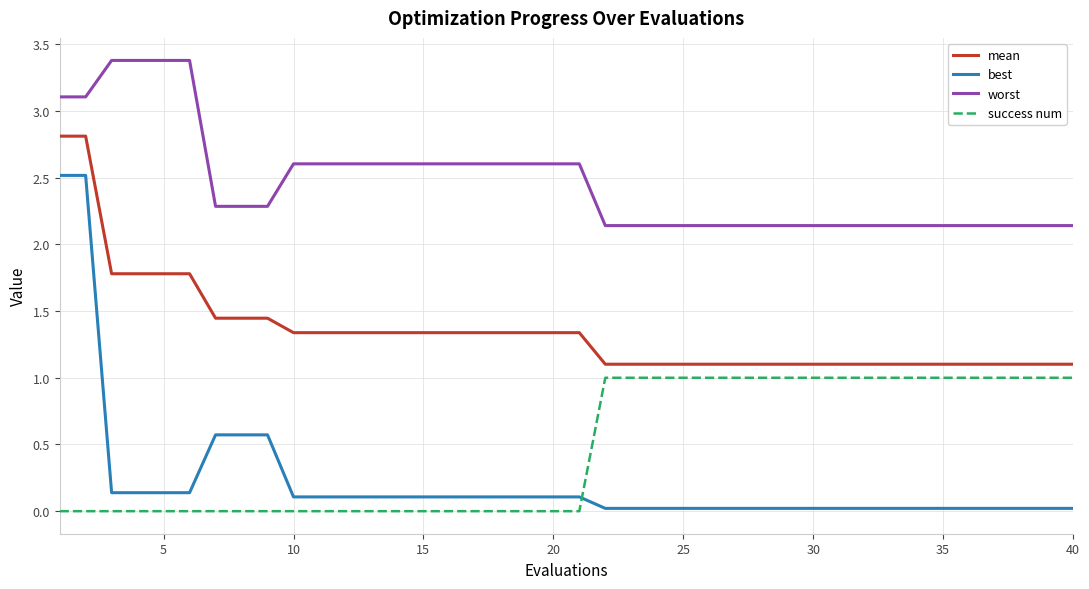

True or false: worst and best cross at least once.

False